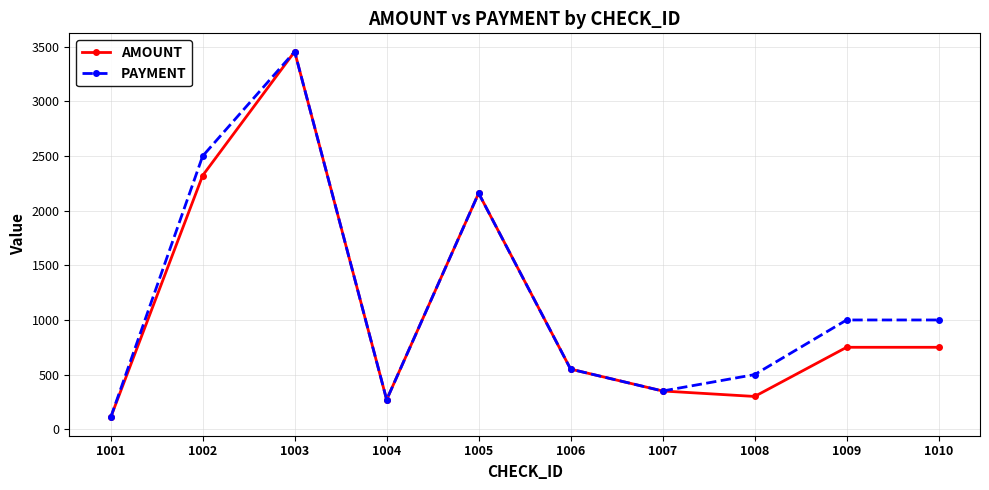

What are all the series names shown in the legend?

AMOUNT, PAYMENT